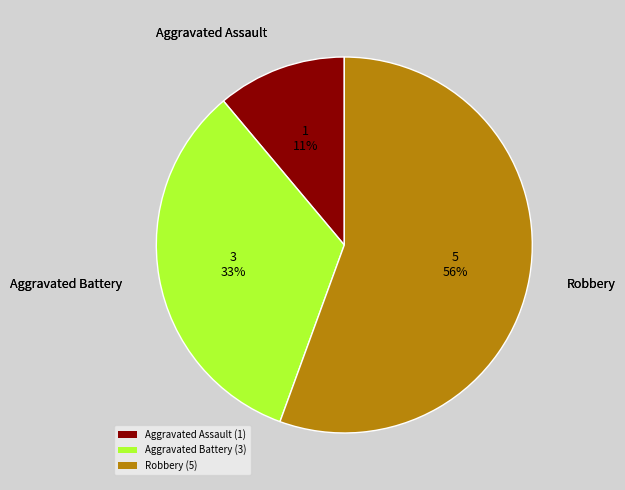

What is the majority slice?

Robbery (5)